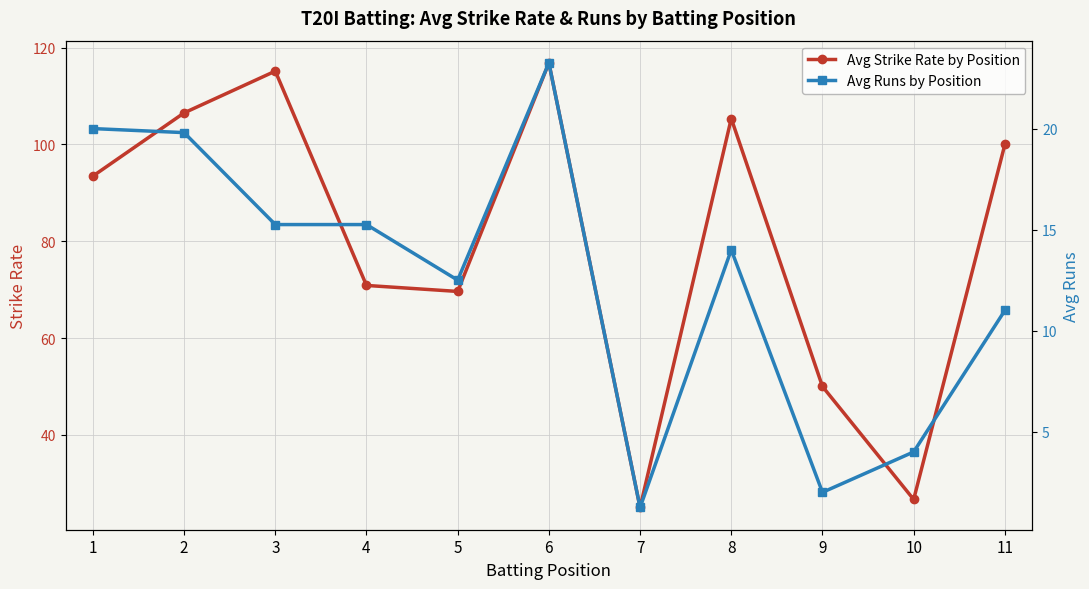

The value of Avg Runs by Position at 9 is 1.0. True or false?

False